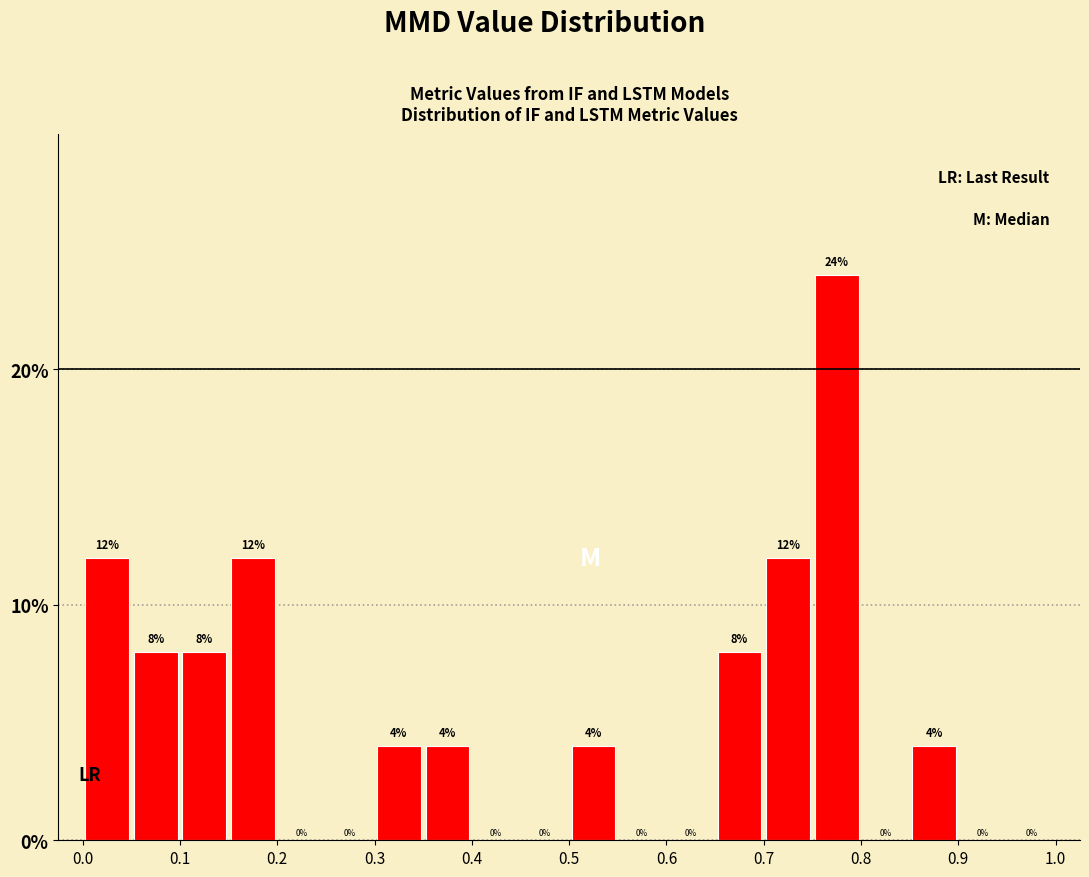

Reading left to right, list every bar in this chart as the range it spans on the x-axis followed by its height.

0.00 to 0.05: 12
0.05 to 0.10: 8
0.10 to 0.15: 8
0.15 to 0.20: 12
0.20 to 0.25: 0
0.25 to 0.30: 0
0.30 to 0.35: 4
0.35 to 0.40: 4
0.40 to 0.45: 0
0.45 to 0.50: 0
0.50 to 0.55: 4
0.55 to 0.60: 0
0.60 to 0.65: 0
0.65 to 0.70: 8
0.70 to 0.75: 12
0.75 to 0.80: 24
0.80 to 0.85: 0
0.85 to 0.90: 4
0.90 to 0.95: 0
0.95 to 1.00: 0